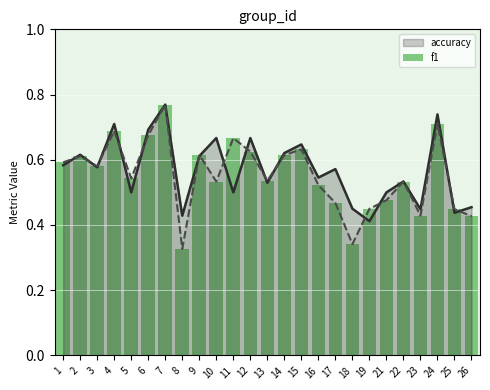

What is the difference between the maximum and minimum values?

0.4